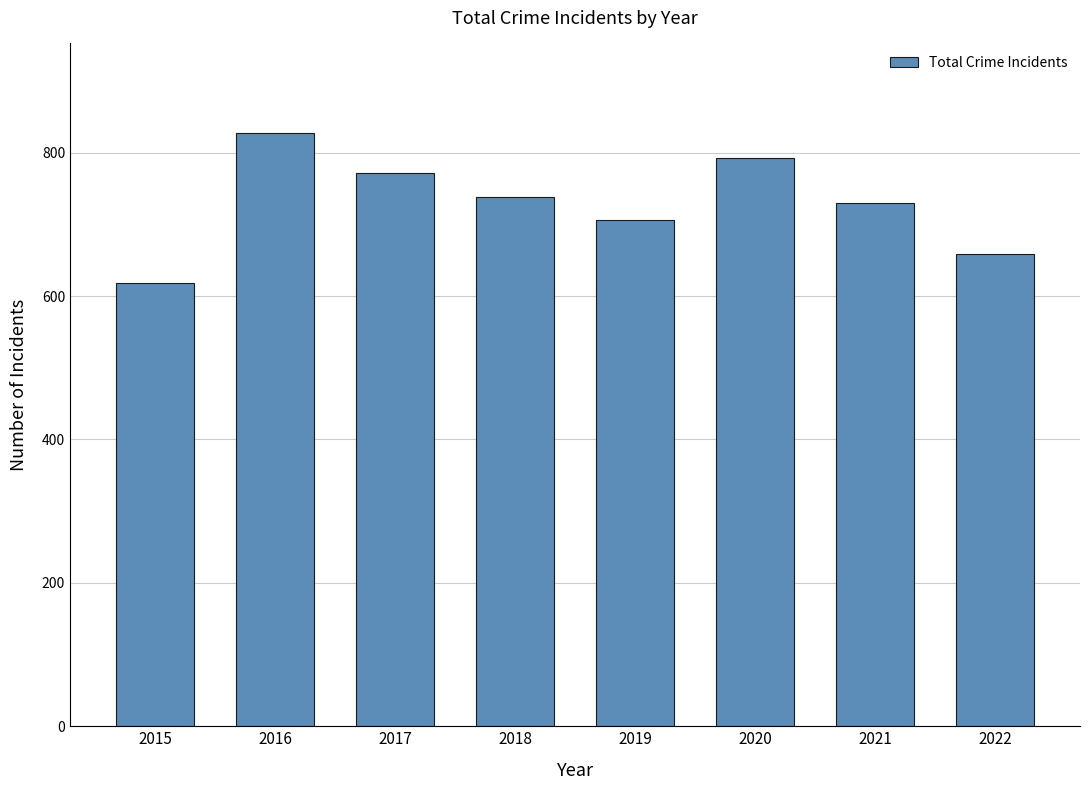

What is the difference between the maximum and second lowest values?

170